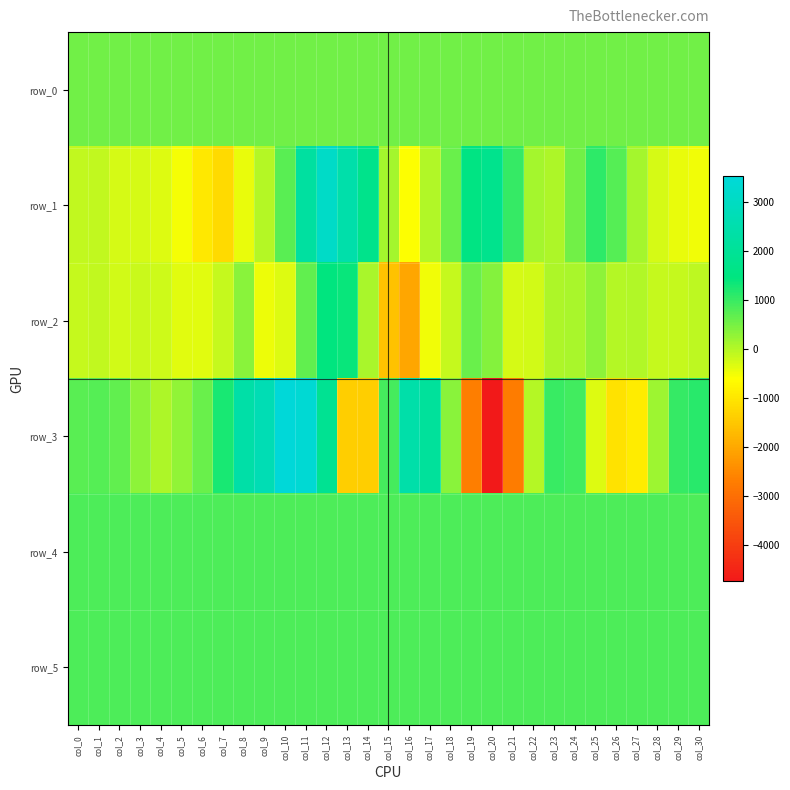

Reading left to right, transcribe all the data shown in this chart.

row_0: 526.9	527.0	527.0	527.1	527.1	527.2	527.2	527.3	527.3	527.4	527.4	527.5	527.5	527.6	527.6	527.7	527.7	527.8	527.8	527.9	527.9	528.0	528.0	528.1	528.1	528.1	528.2	528.3	528.3	528.3	528.4
row_1: -116.0	-100.0	-270.0	-274.0	-346.0	-522.0	-978.0	-1206.0	-417.0	8.0	746.0	2228.0	3121.0	2436.0	1721.0	133.0	-587.0	24.0	613.0	1531.0	1754.0	1029.0	124.0	57.0	551.0	1081.0	775.0	118.0	-269.0	-431.0	-507.0
row_2: -126.0	-107.0	-228.0	-177.0	-197.0	-365.0	-364.0	-150.0	349.0	-443.0	-338.0	673.0	1454.0	1365.0	85.0	-1600.0	-2023.0	-487.0	-138.0	608.0	373.0	-276.0	-231.0	52.0	86.0	311.0	6.0	11.0	-150.0	-130.0	-69.0
row_3: 746.0	752.0	674.0	331.0	54.0	290.0	615.0	1256.0	2385.0	2670.0	3523.0	3363.0	1900.0	-1407.0	-1401.0	900.0	2415.0	2079.0	360.0	-2691.0	-4731.0	-2715.0	-17.0	979.0	912.0	-327.0	-1069.0	-920.0	201.0	1030.0	1127.0
row_4: 841.0	833.0	830.0	830.0	832.0	827.0	830.0	828.0	830.0	830.0	828.0	827.0	826.0	830.0	832.0	836.0	831.0	829.0	831.0	831.0	829.0	832.0	831.0	830.0	828.0	829.0	830.0	829.0	832.0	832.0	831.0
row_5: 841.0	839.0	837.0	837.0	833.0	831.0	834.0	834.0	836.0	834.0	838.0	834.0	834.0	833.0	831.0	836.0	839.0	834.0	833.0	833.0	836.0	831.0	835.0	836.0	836.0	833.0	834.0	833.0	835.0	833.0	835.0